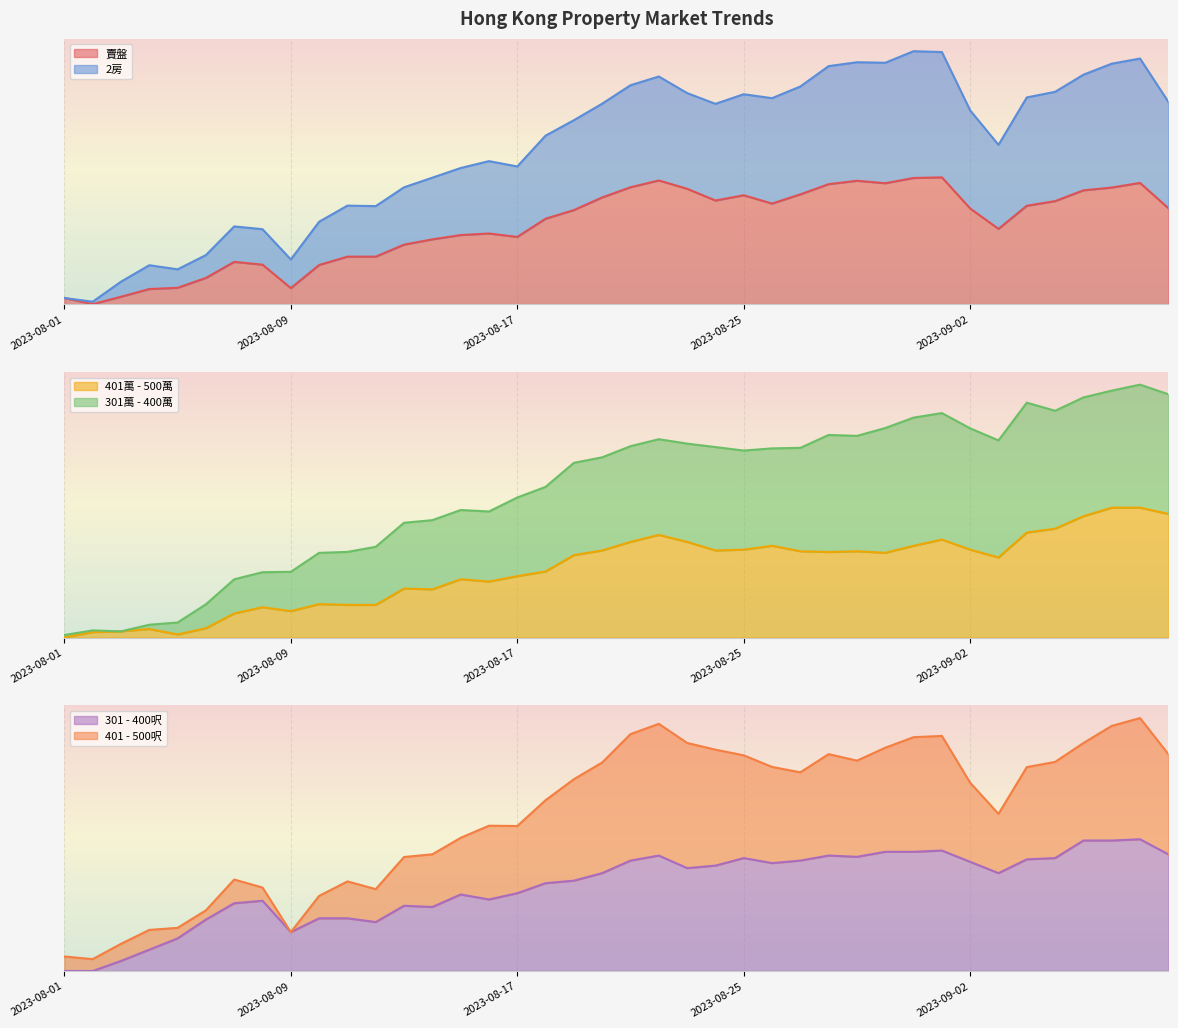

What is the sum of the 401萬 - 500萬 values at 2023-08-09 and 2023-08-05?

0.2